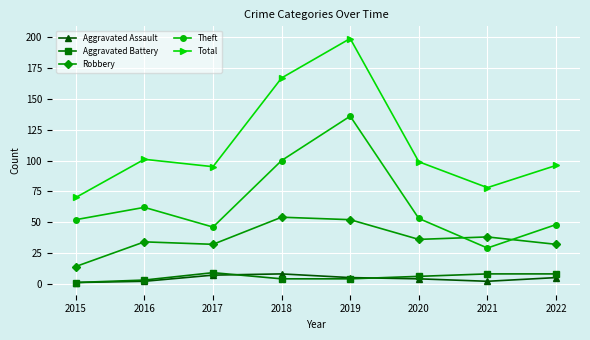

Rank the series at 2017 from highest to lowest value.

Total, Theft, Robbery, Aggravated Battery, Aggravated Assault